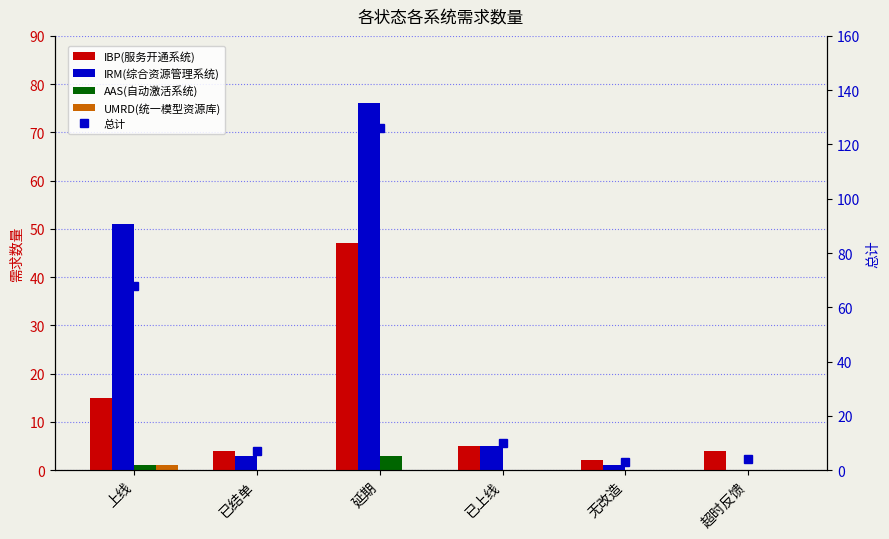

What are all the series names shown in the legend?

IBP(服务开通系统), IRM(综合资源管理系统), AAS(自动激活系统), UMRD(统一模型资源库), 总计